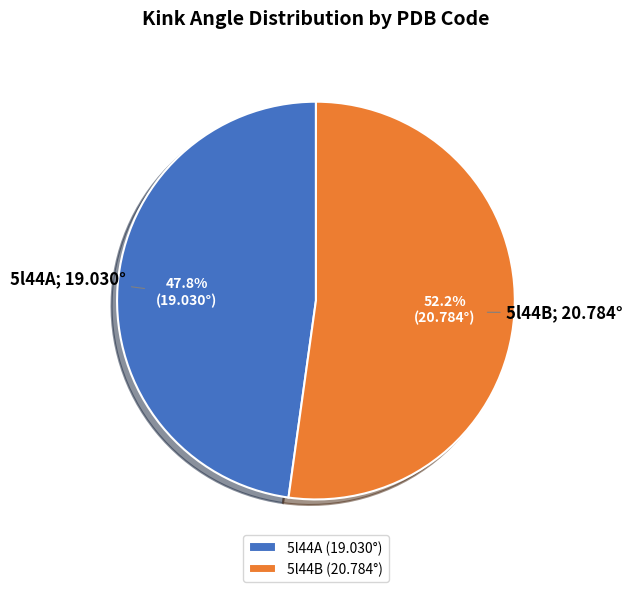

Which category has the smallest portion of the pie?

5l44A